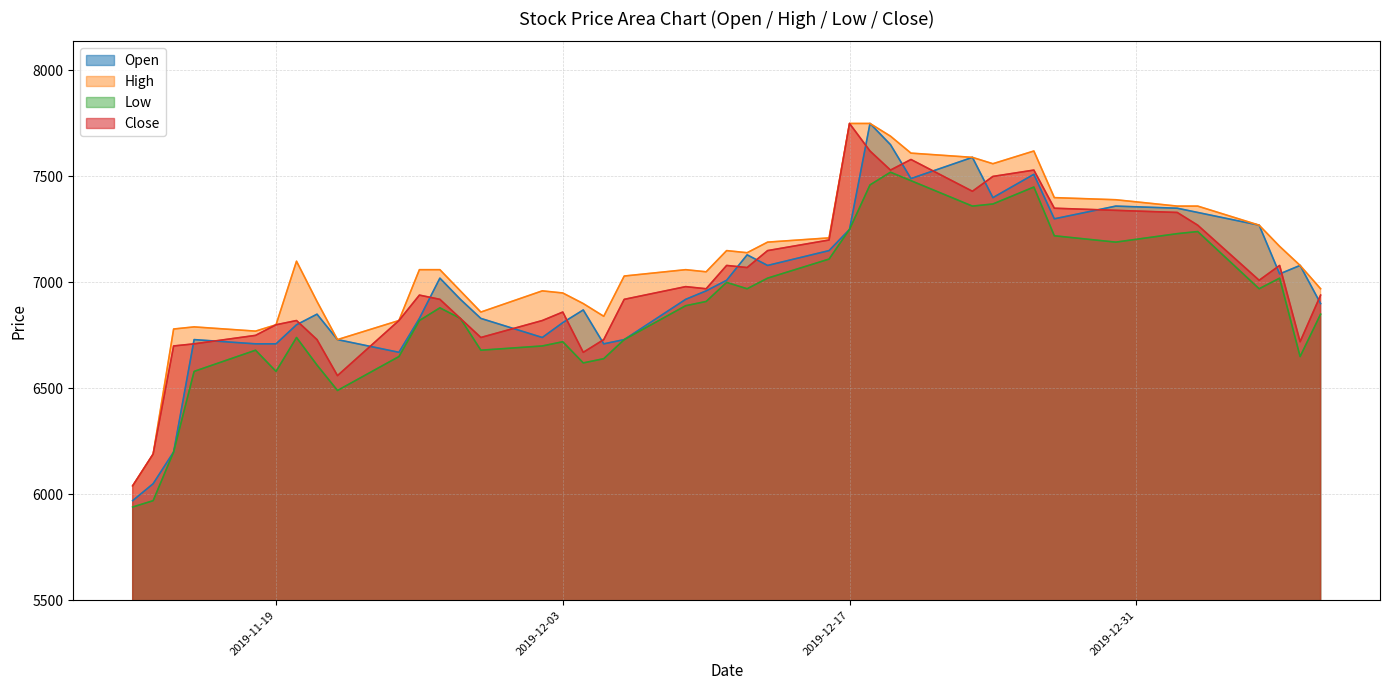

What are all the series names shown in the legend?

Open, High, Low, Close